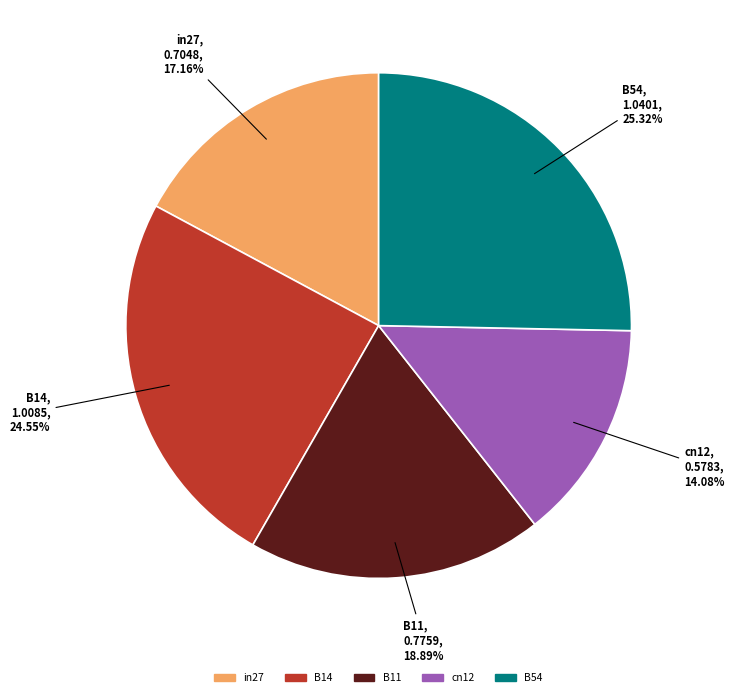

How much of the chart is everything except cn12?

85.9%